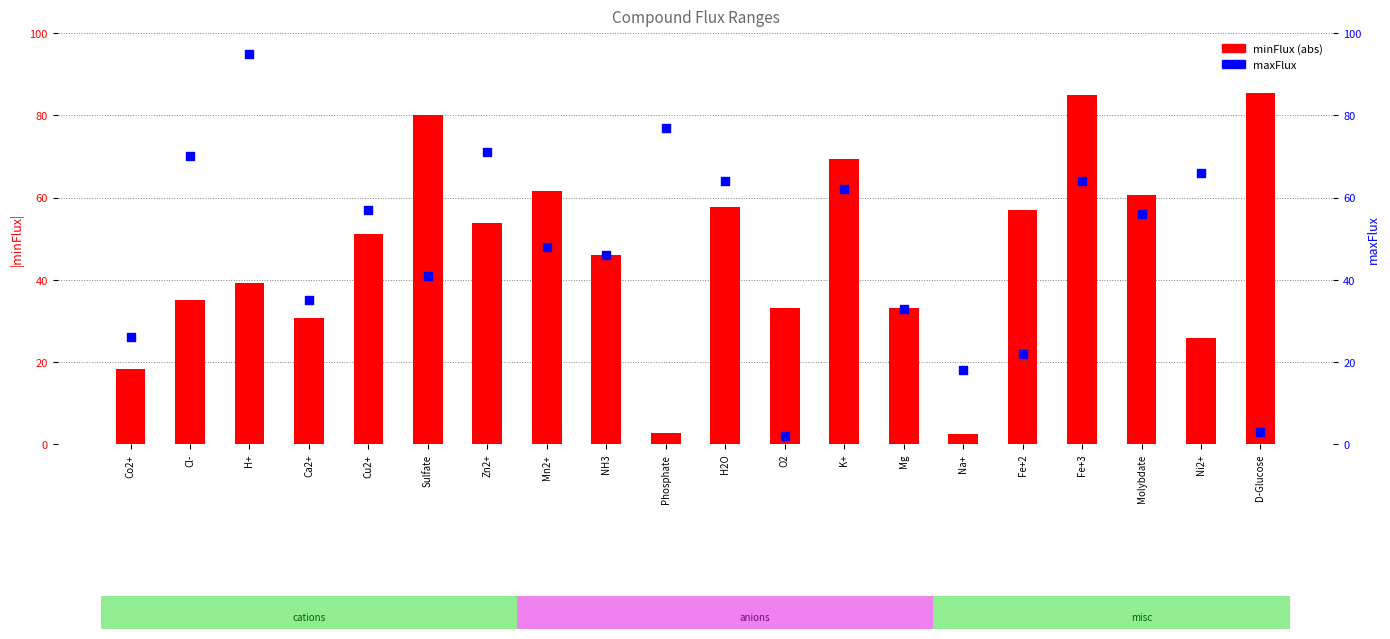

Which series contains the highest Y value?

maxFlux